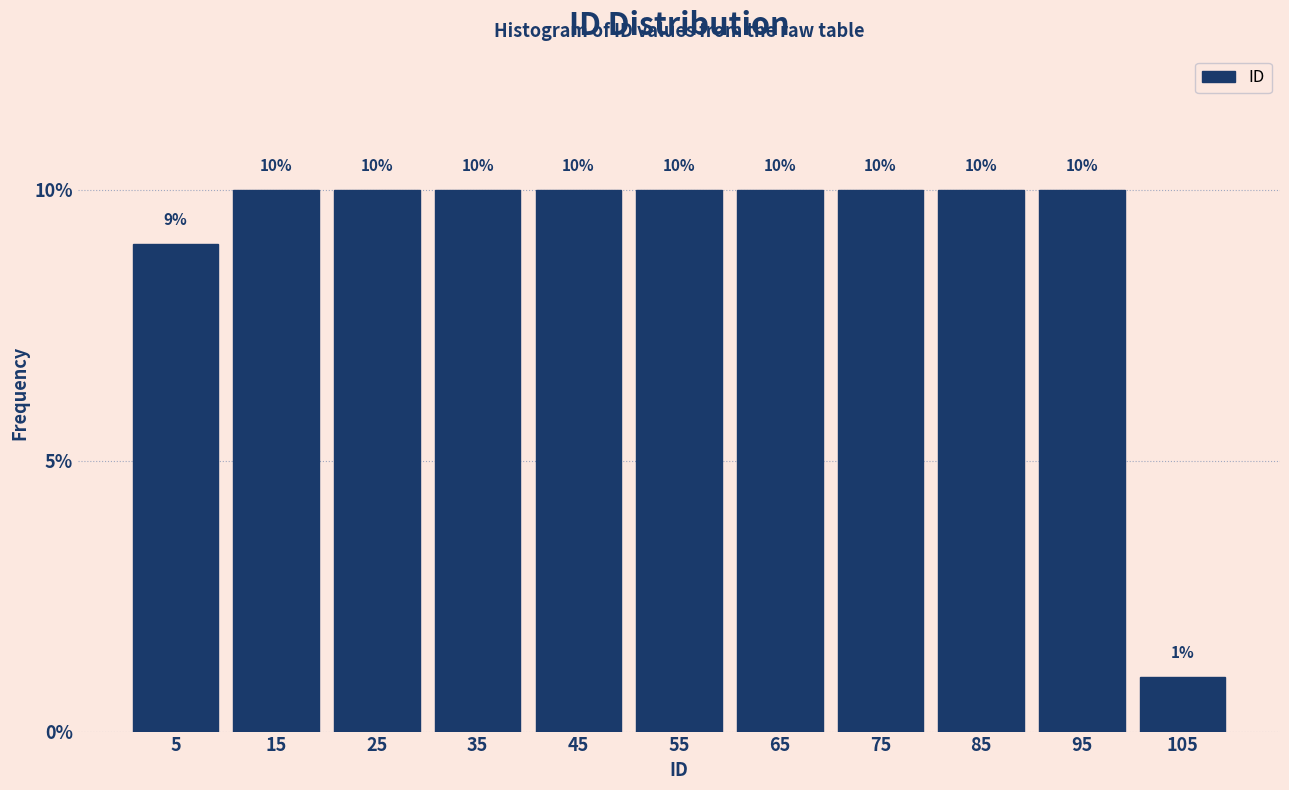

Reading left to right, transcribe this chart: for each bar, give the range it covers on the x-axis and its height.

0 to 10: 9
10 to 20: 10
20 to 30: 10
30 to 40: 10
40 to 50: 10
50 to 60: 10
60 to 70: 10
70 to 80: 10
80 to 90: 10
90 to 100: 10
100 to 110: 1